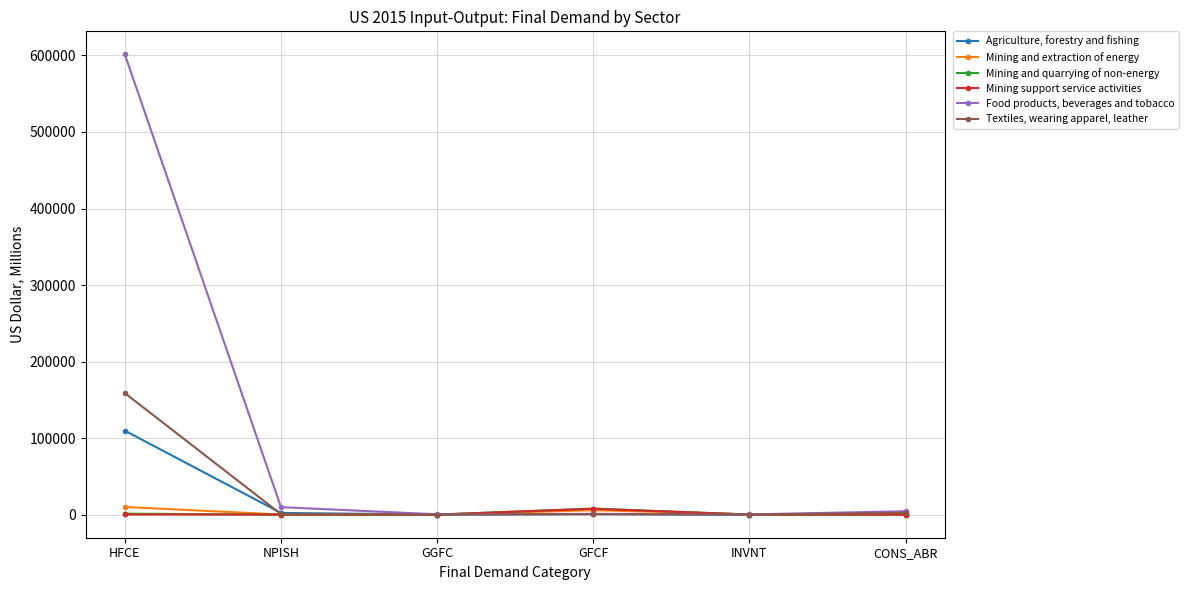

At how many categories does at least one series exceed 128645?

1